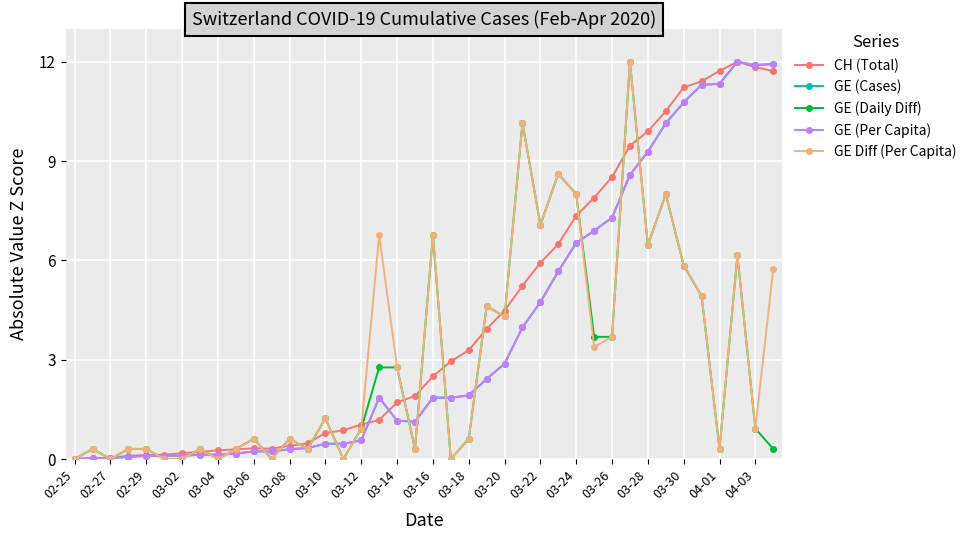

What is the value of the GE (Daily Diff) point at the 32nd from the left?

12.0